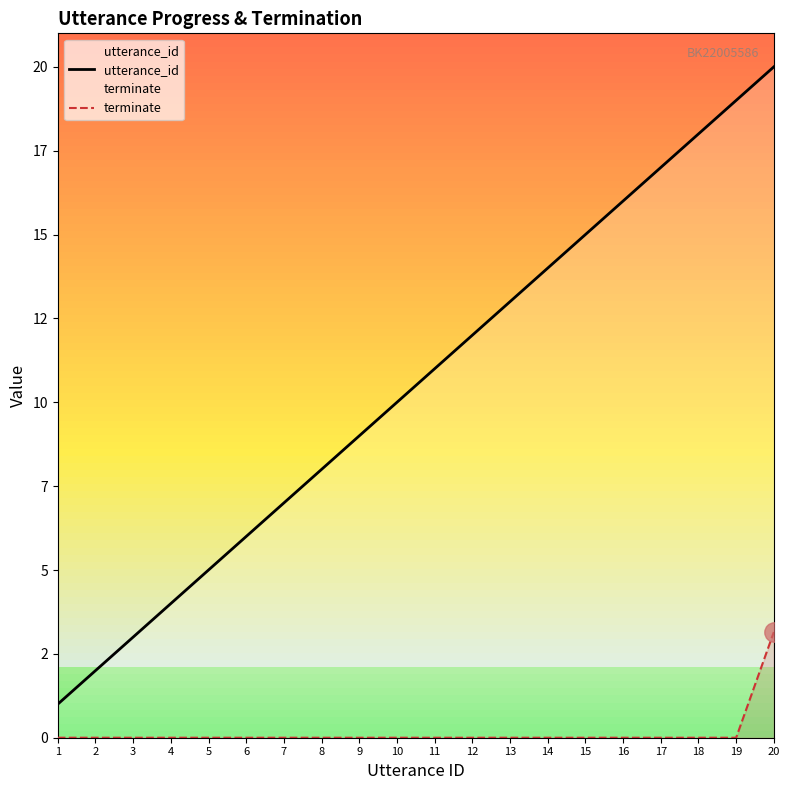

Which series has the widest spread of values?

utterance_id